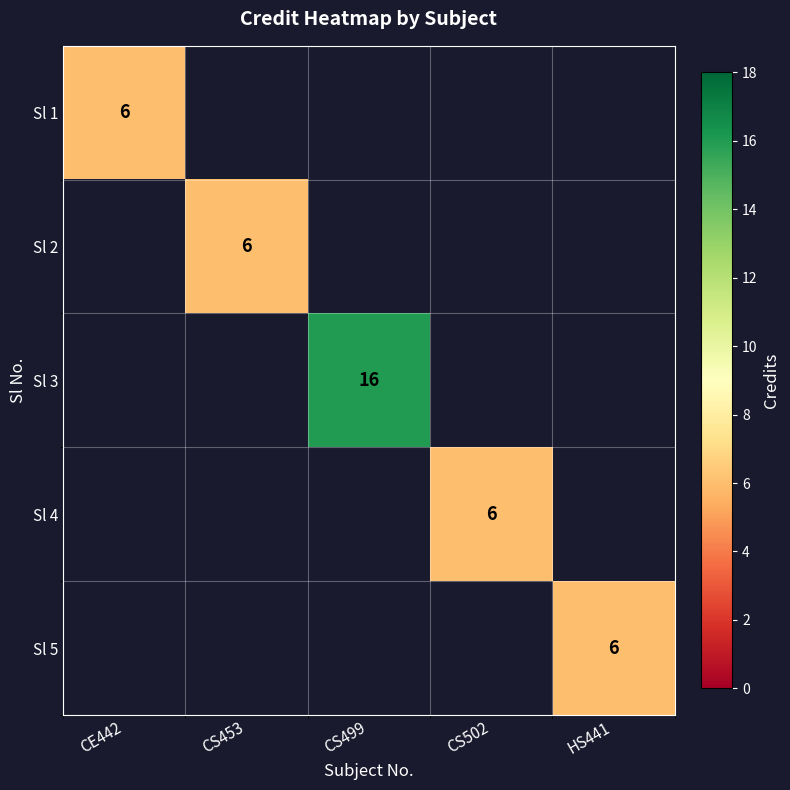

How many series are shown in this chart?

5